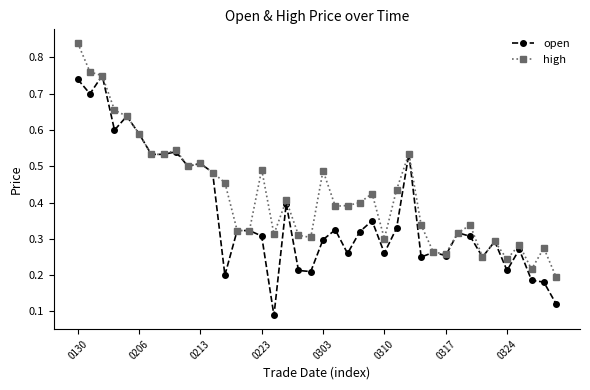

True or false: high has more than 2 points higher than both neighbors.

True